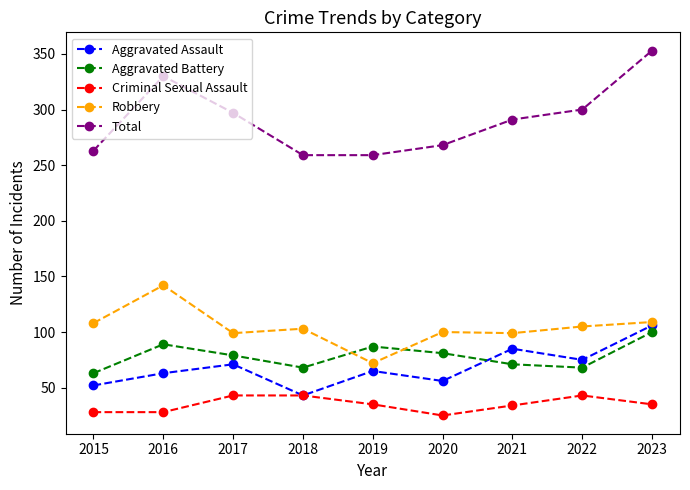

What is the sum of all Total values?

2620